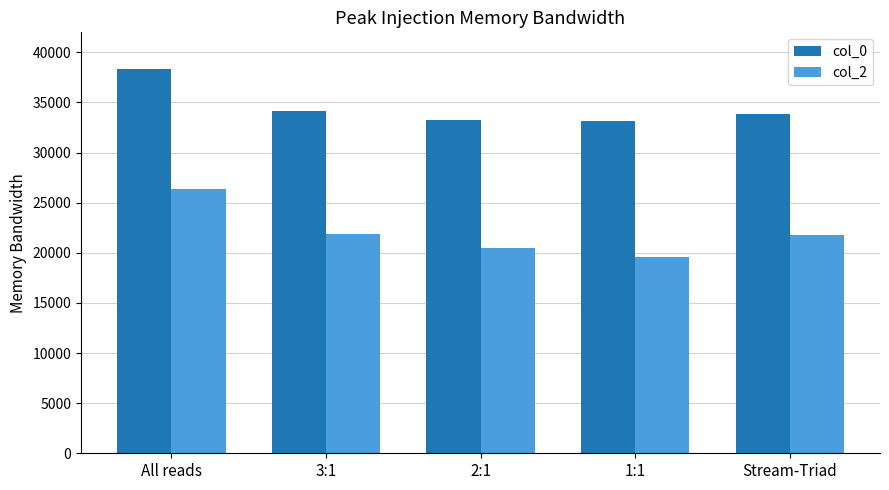

What is the total value across all series at 2:1?

53780.2